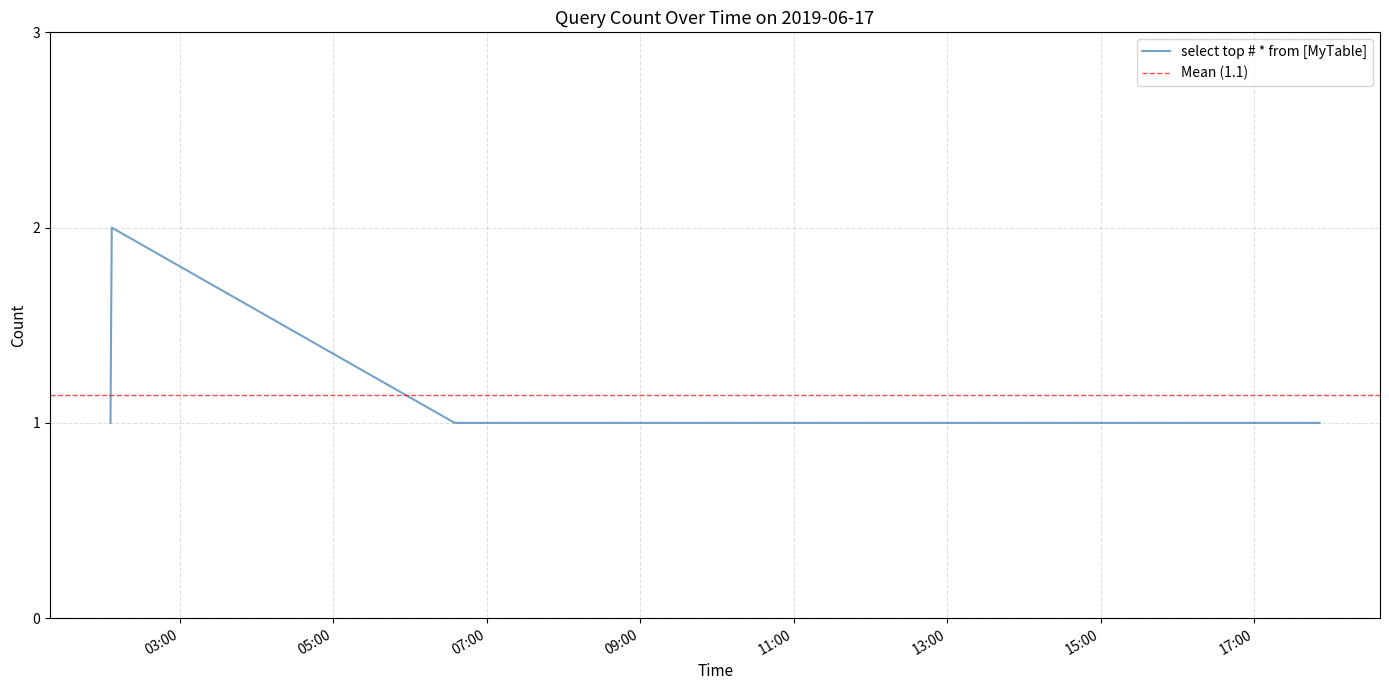

How many interior local peaks (higher than both neighbors) does the data have?

1